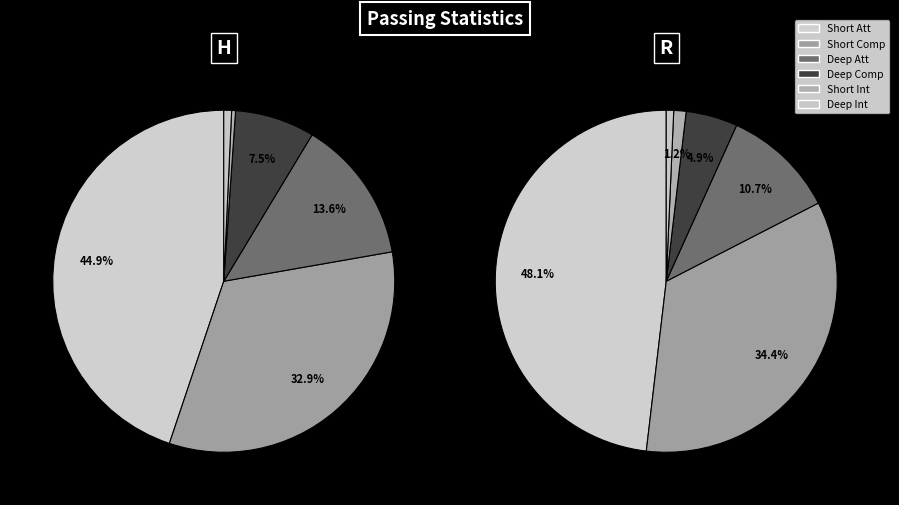

Is R the majority of the pie?

No